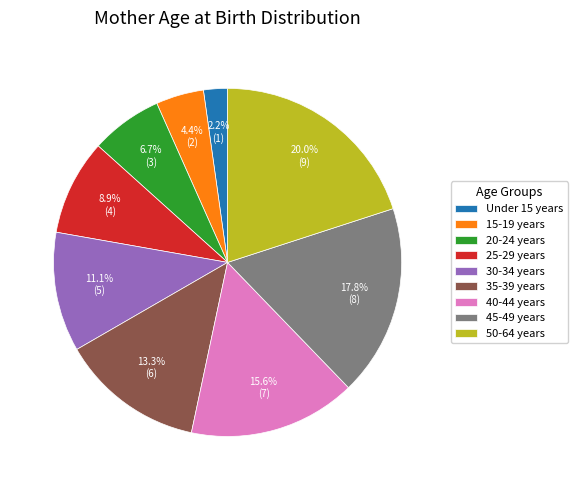

What percentage is the 25-29 years slice, to the nearest percent?

9%